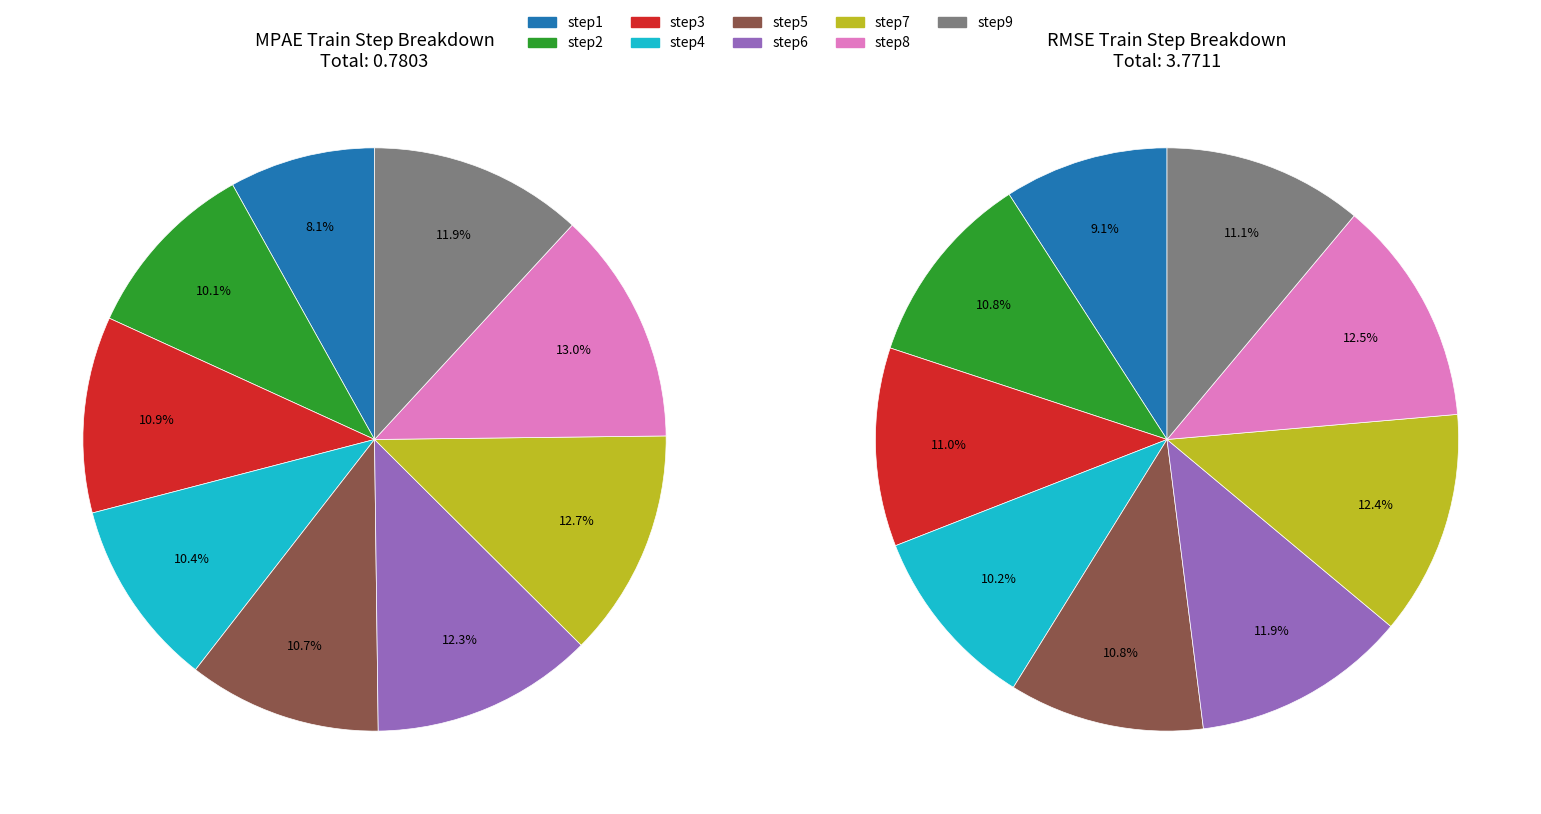

What is the largest slice in the pie chart?

step8